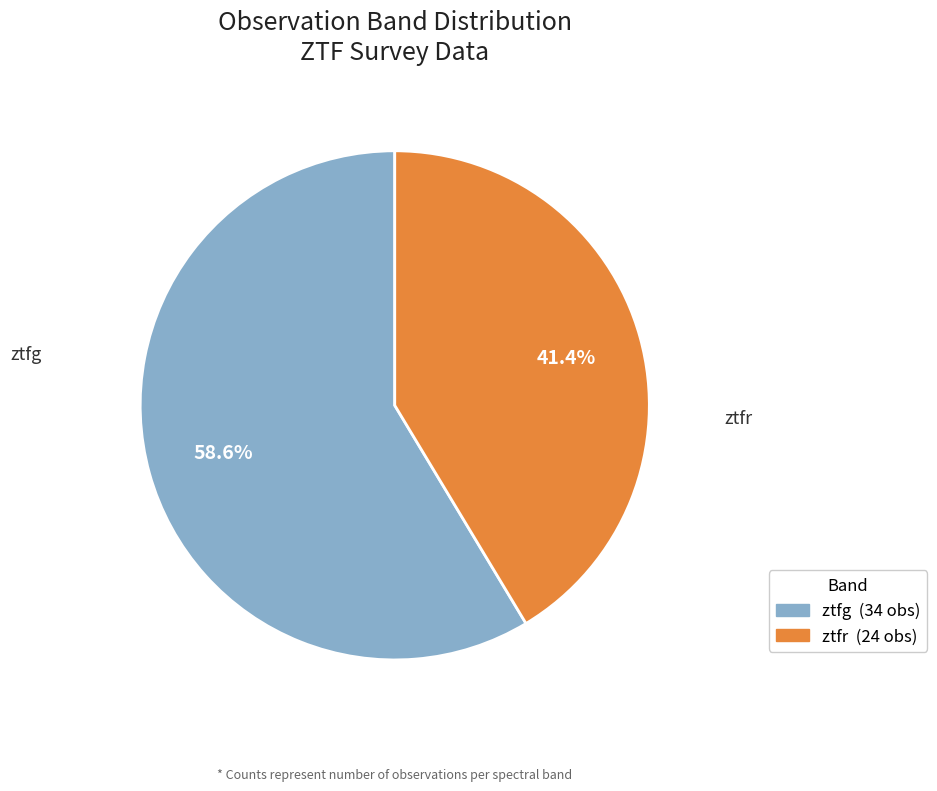

Which category has the biggest portion of the pie?

ztfg